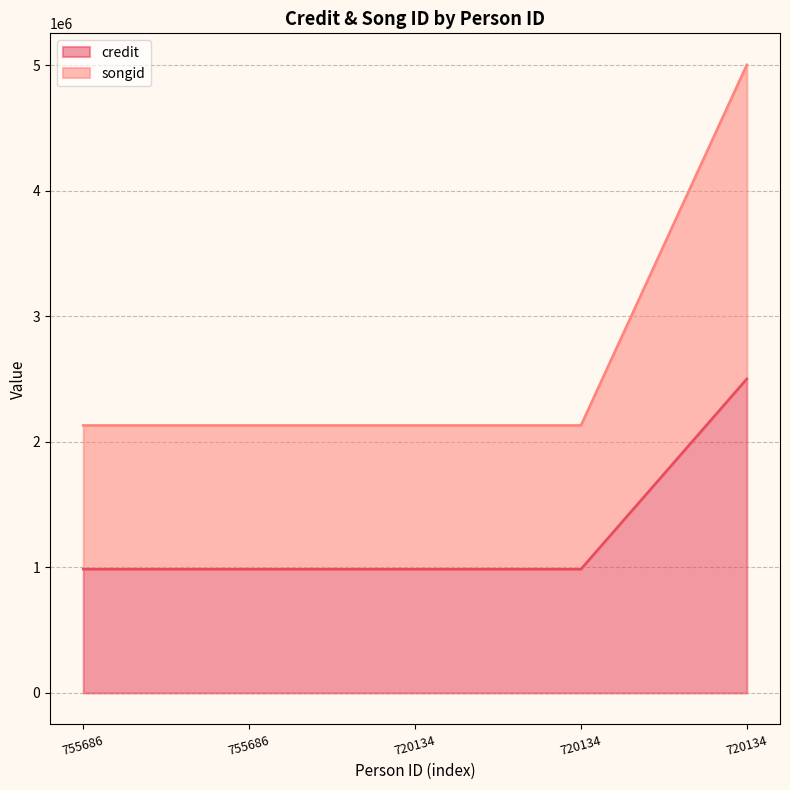

What are all the series names shown in the legend?

credit, songid